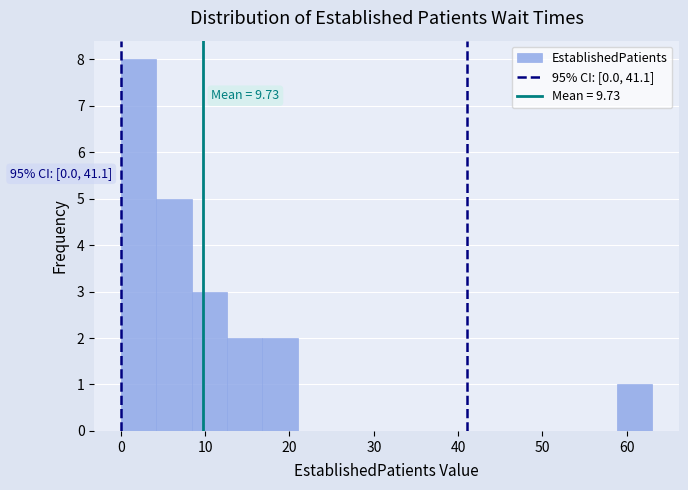

Which range on the x-axis has the tallest bar?

0.0 to 4.2